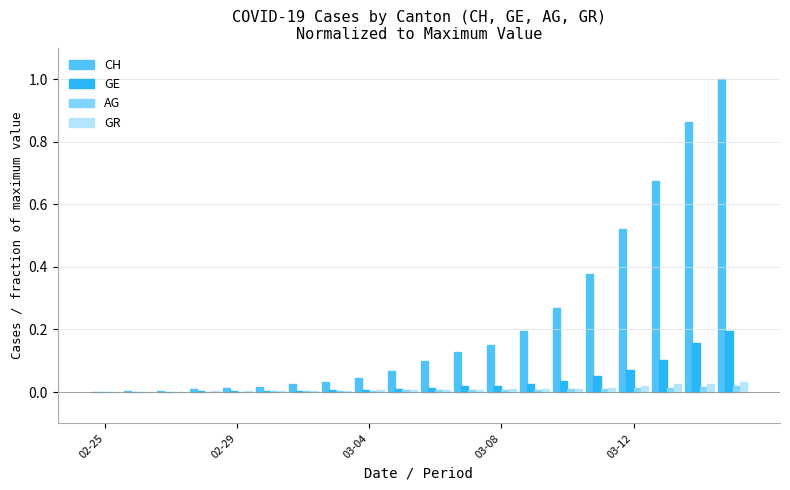

Which series has the largest total across all categories?

CH